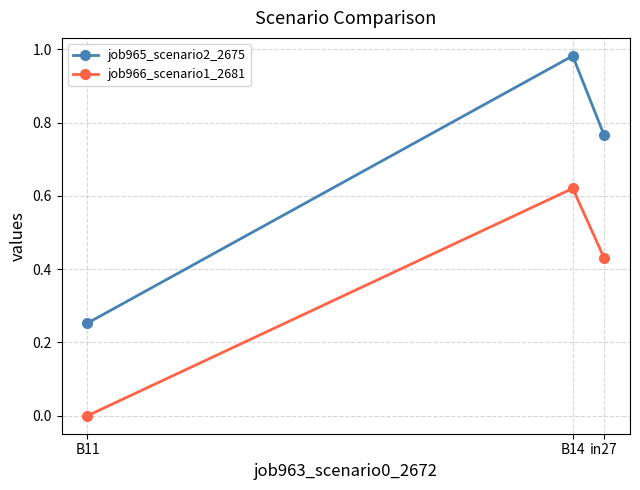

Between in27 and B11, which series saw the biggest shift?

job965_scenario2_2675